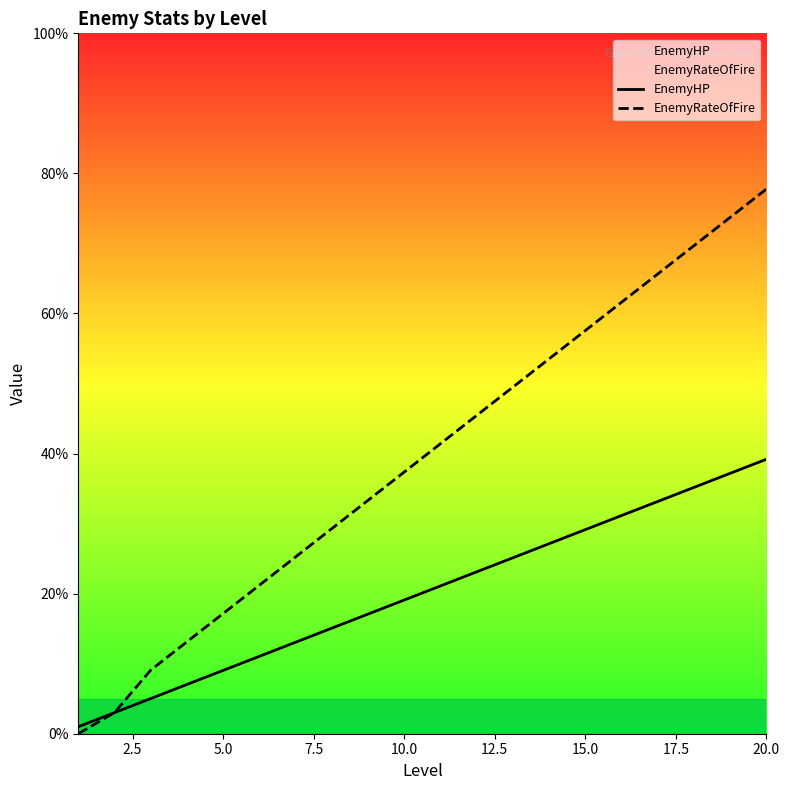

What is the value of the EnemyRateOfFire point at the 7th from the left?

25.2